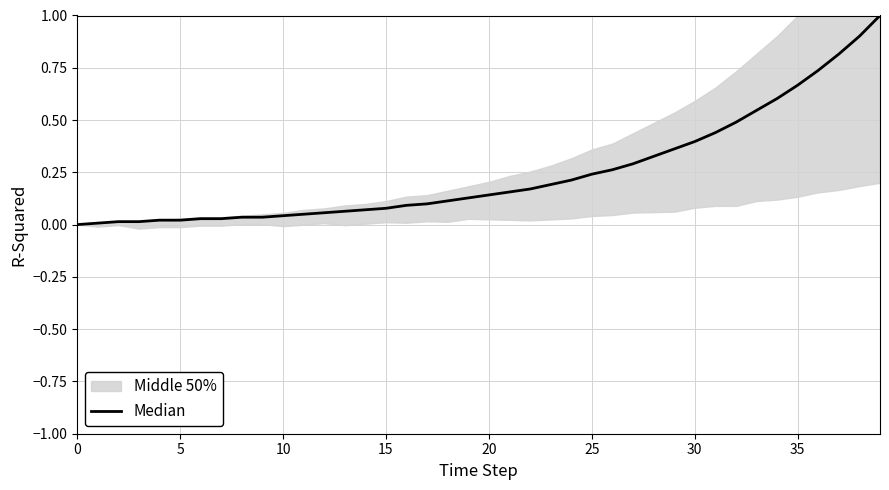

The value at 22 is 0.1. True or false?

False